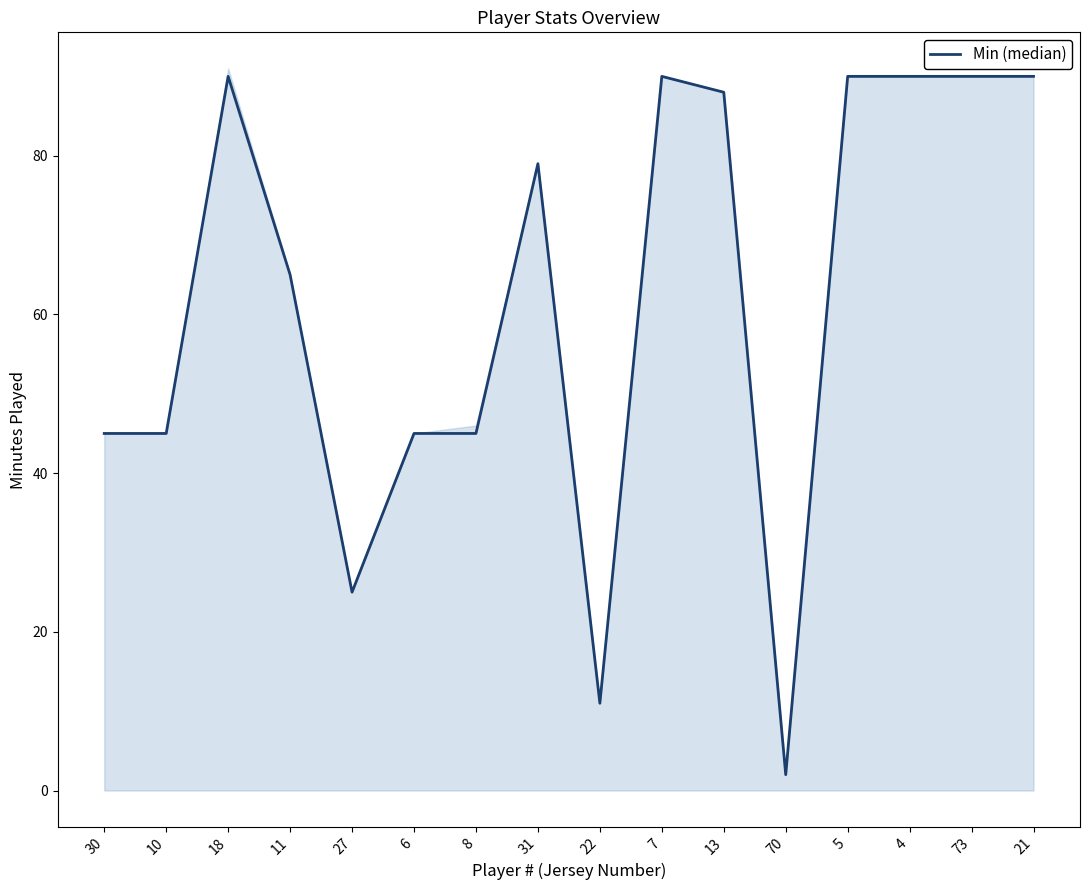

The value at 27 is 25. True or false?

True